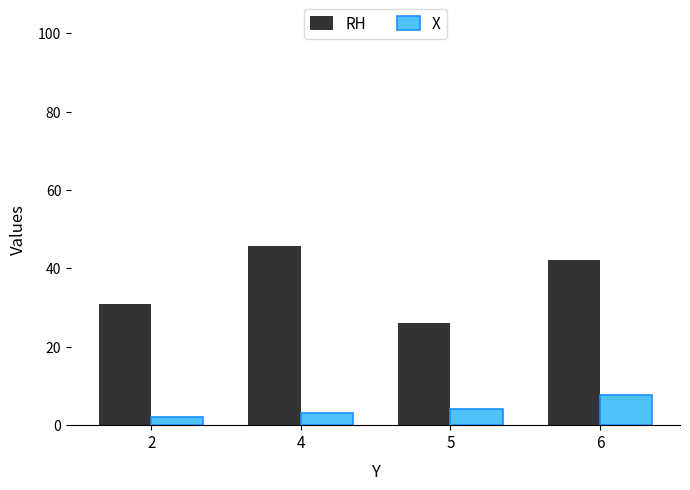

What are all the series names shown in the legend?

RH, X